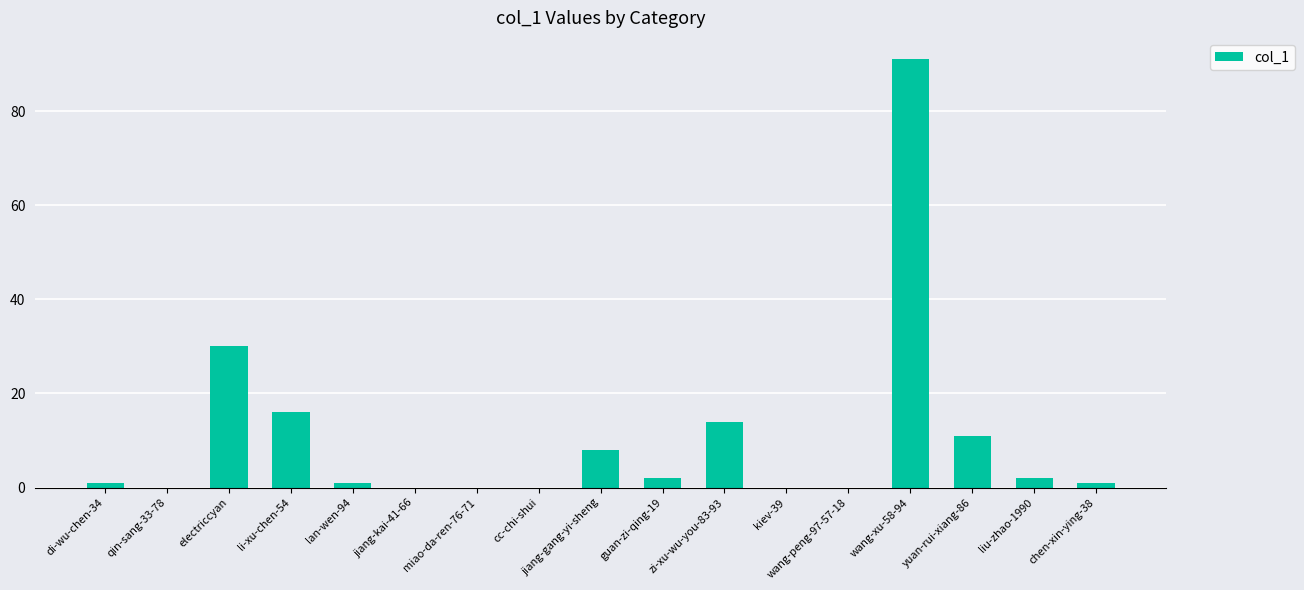

Count the number of categories in the chart.

17